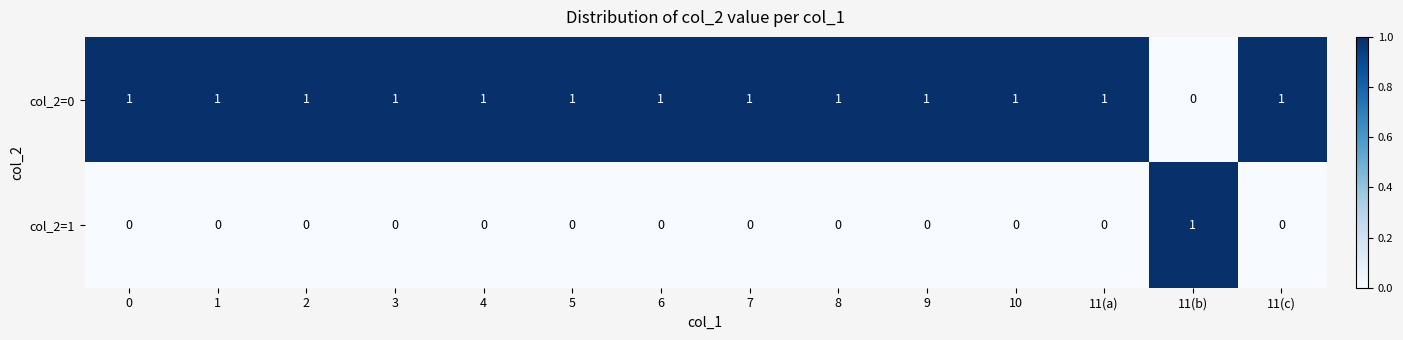

At 11(a), list the series in order from smallest to largest.

col_2=1, col_2=0